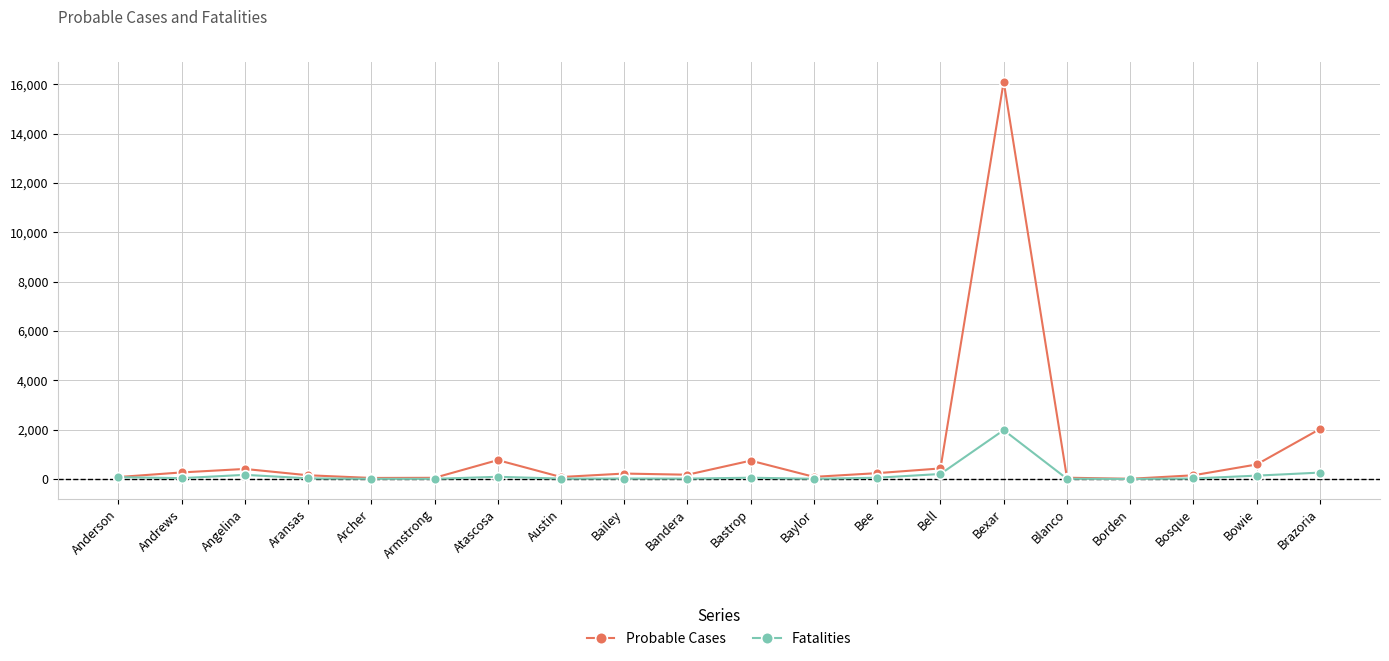

Where is Probable Cases nearest to the value 8056?

Brazoria